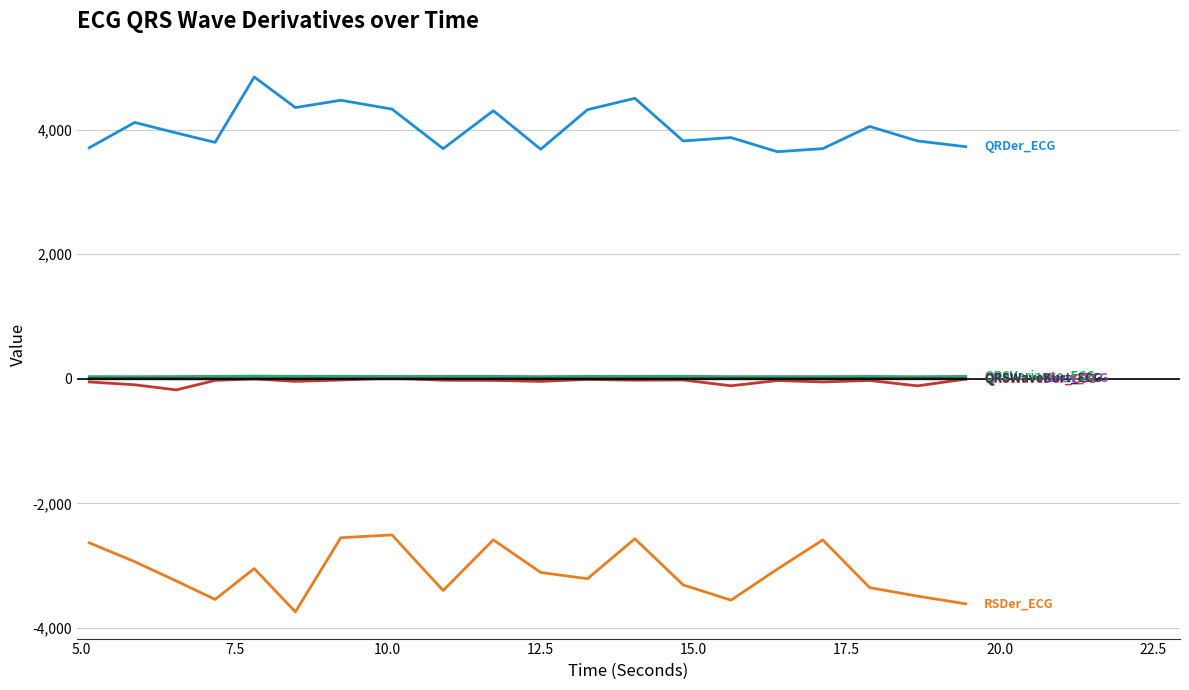

What is the minimum value shown in the chart?

-3741.2